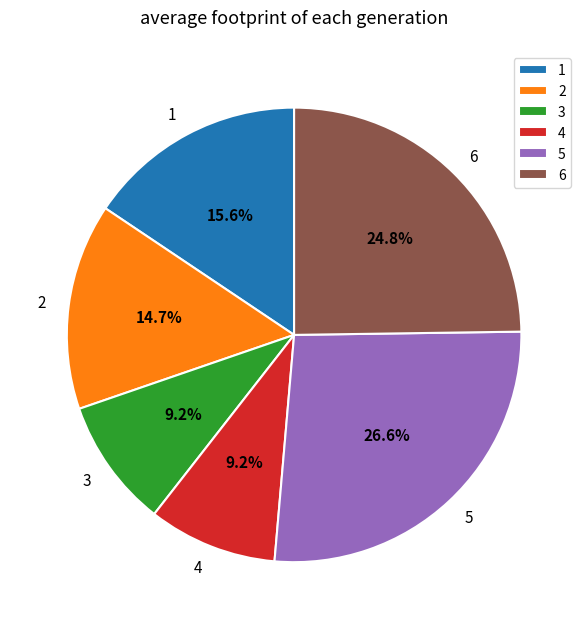

Which slice is the largest?

5